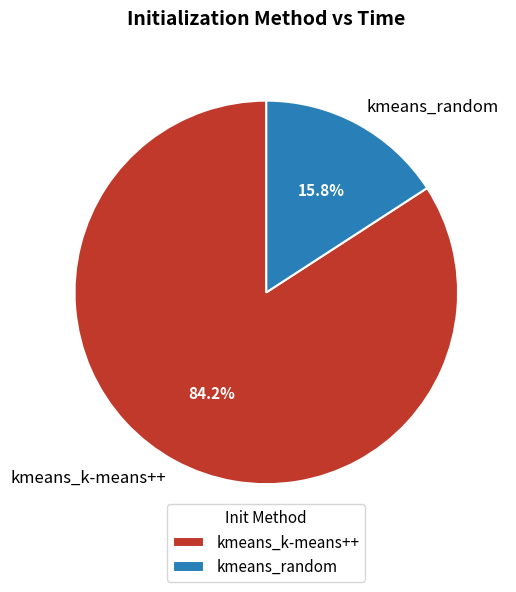

The kmeans_random slice represents 16% of the pie. True or false?

True